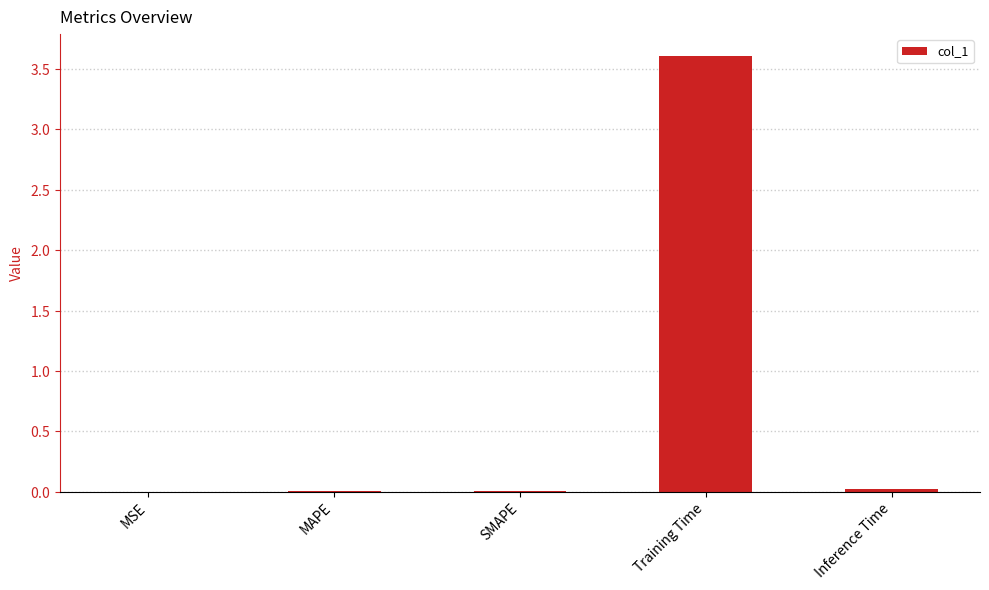

What is the sum of all values?

3.6